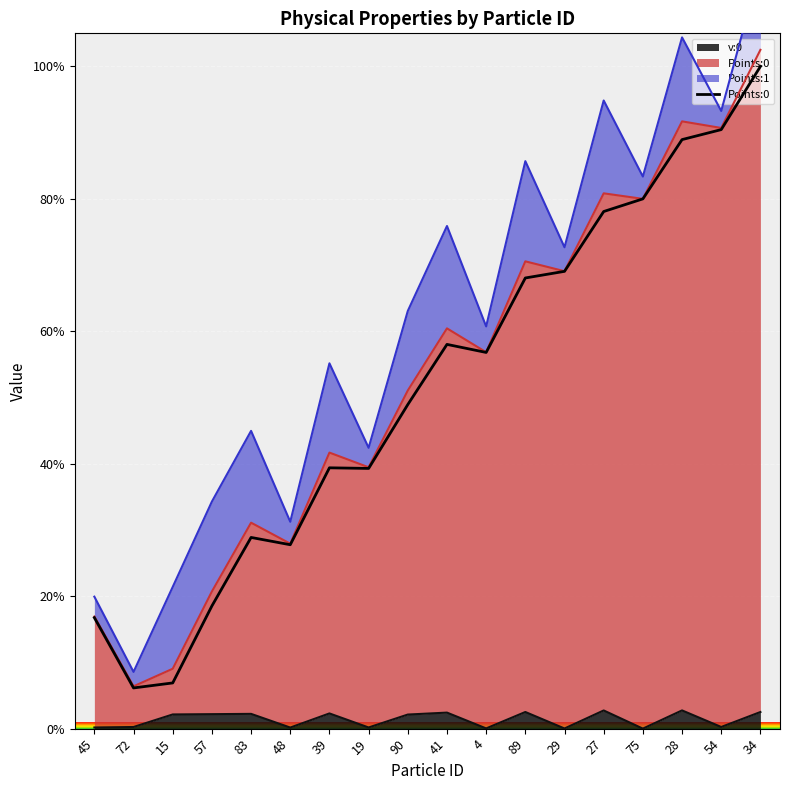

Which label corresponds to the largest value in the chart?

34